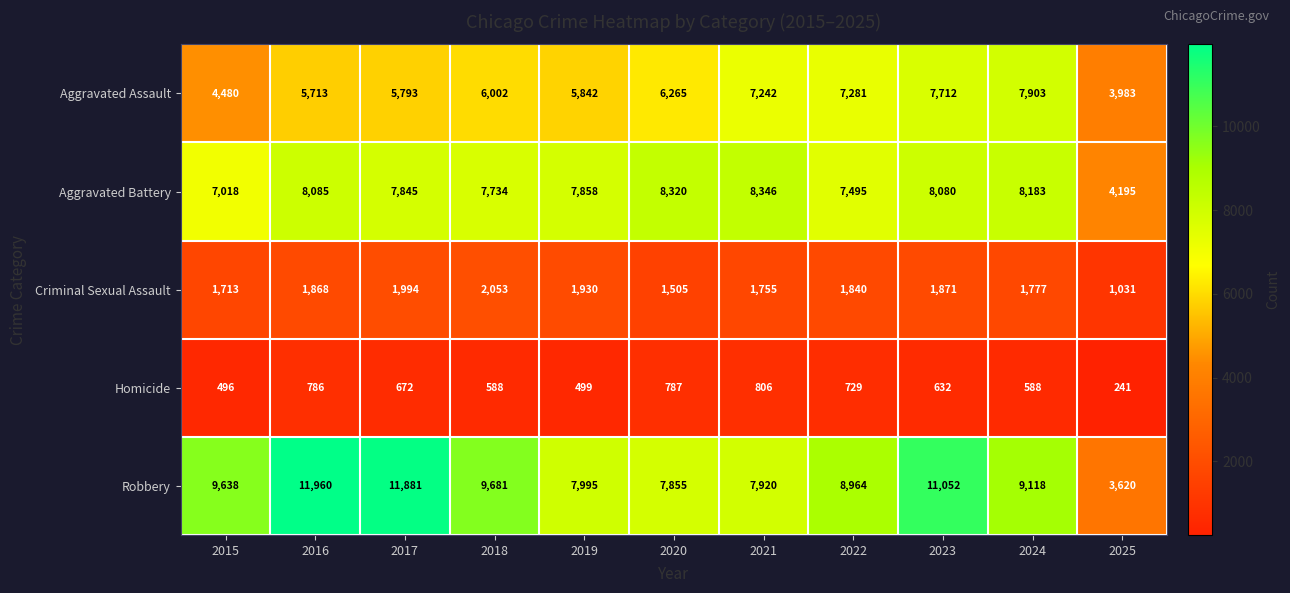

What is the total value across all series at 2017?

28185